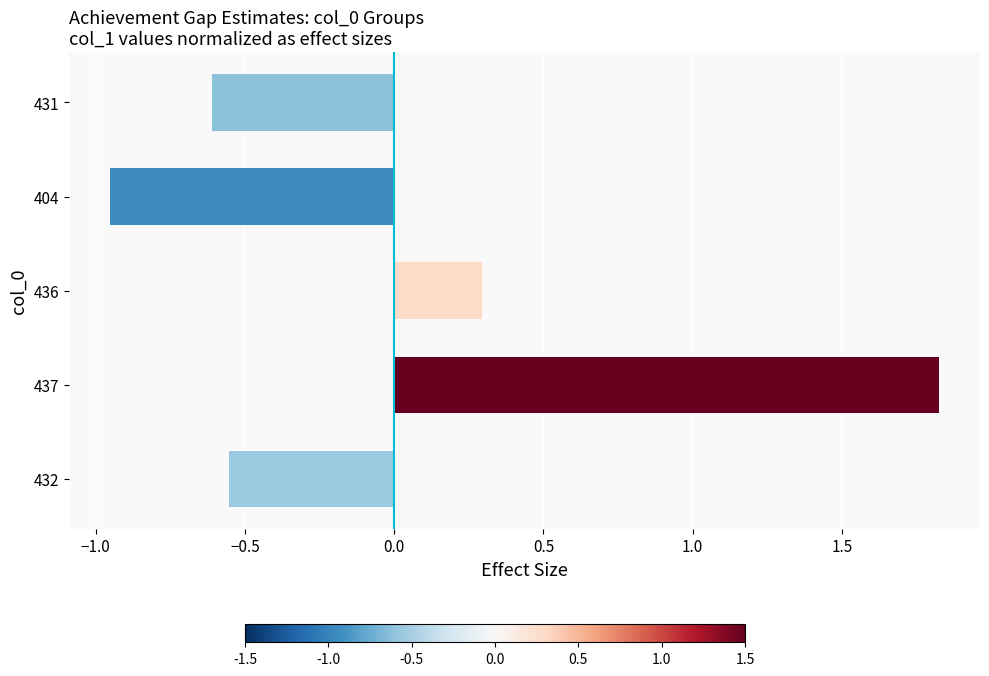

The chart shows a value of 0.3 at 436. True or false?

True